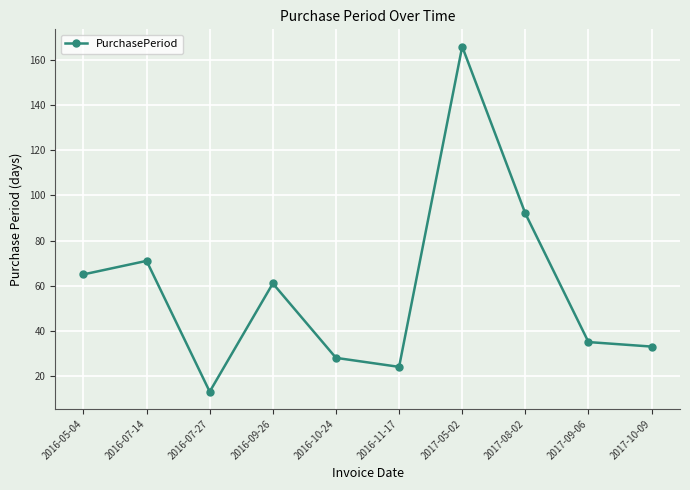

Rank the categories by value from lowest to highest.

2016-07-27, 2016-11-17, 2016-10-24, 2017-10-09, 2017-09-06, 2016-09-26, 2016-05-04, 2016-07-14, 2017-08-02, 2017-05-02